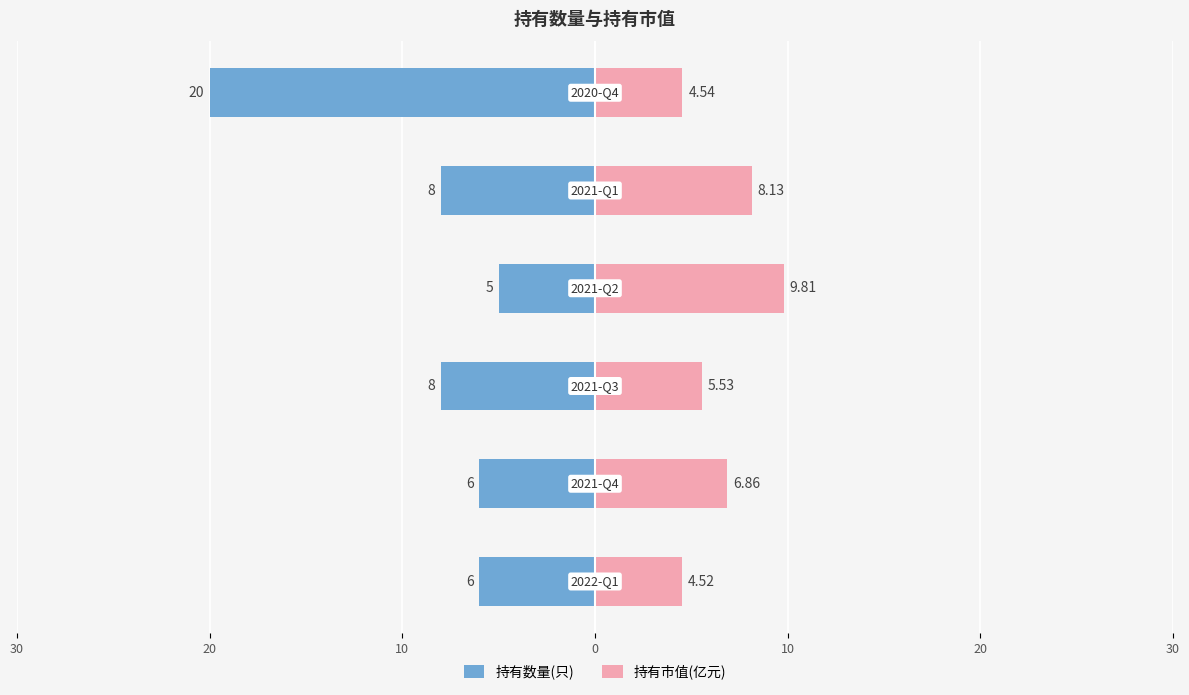

How many distinct data groups are displayed?

2